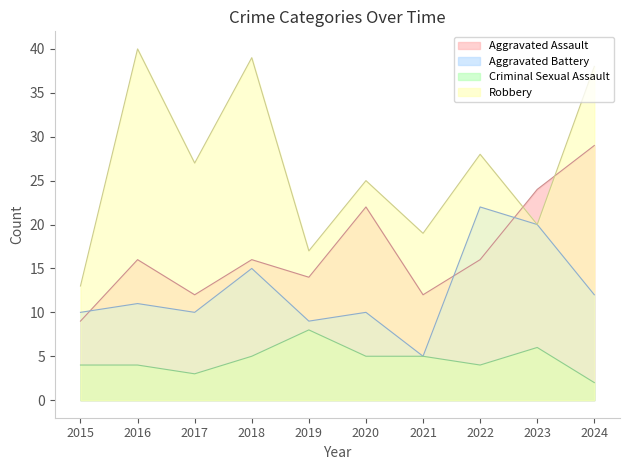

What is the minimum value shown in the chart?

2